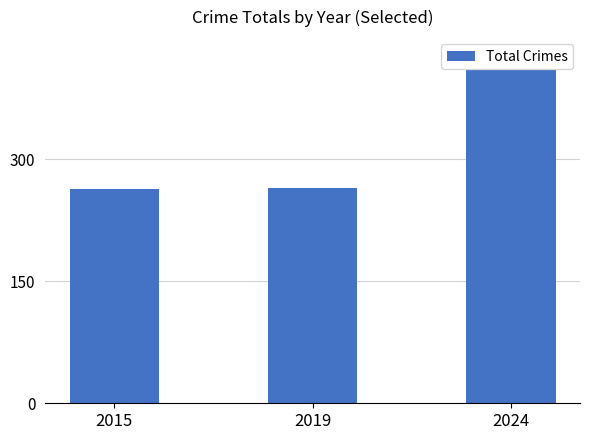

Between 2015 and 2024, which is larger?

2024